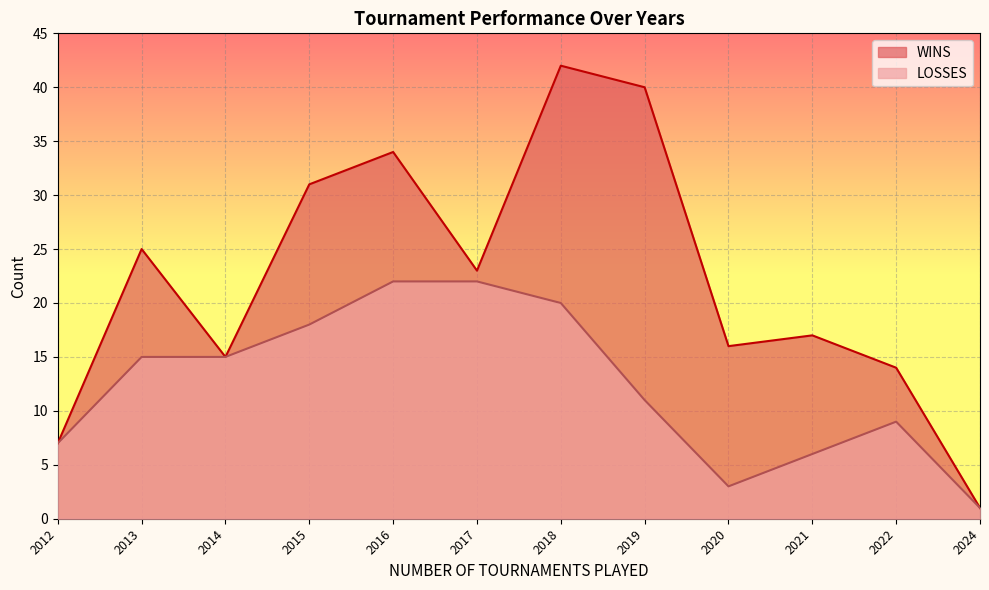

True or false: WINS and LOSSES cross at least once.

False